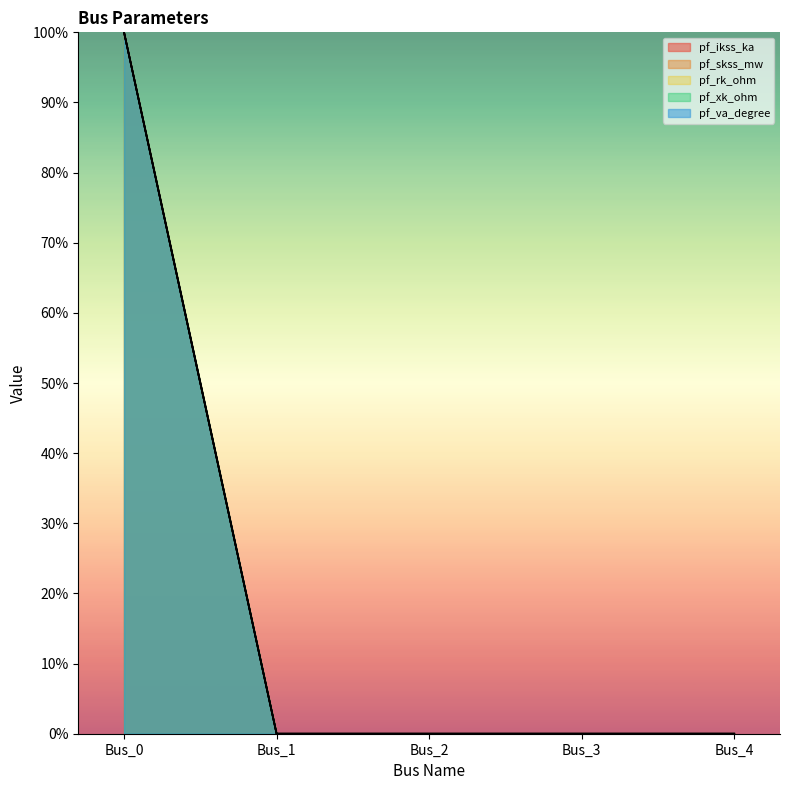

How many positive values does the pf_xk_ohm series have?

1